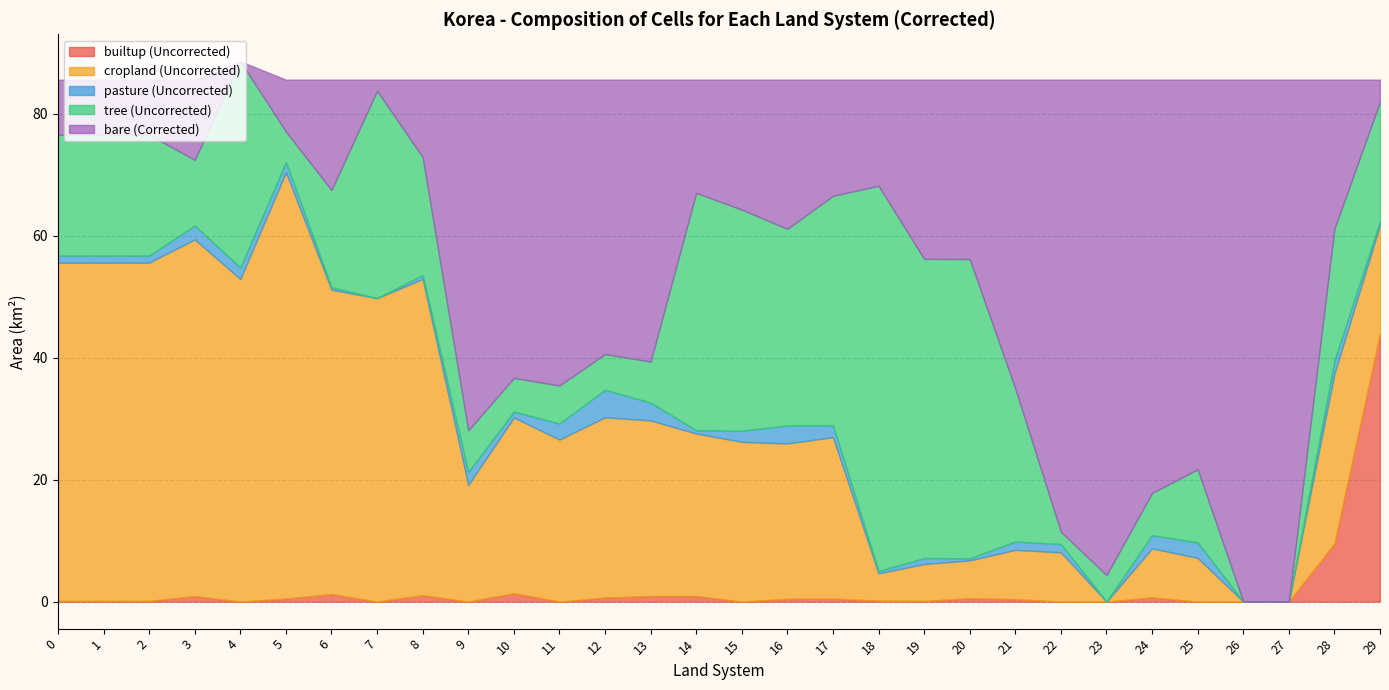

True or false: pasture (Uncorrected) and cropland (Uncorrected) cross at least once.

False